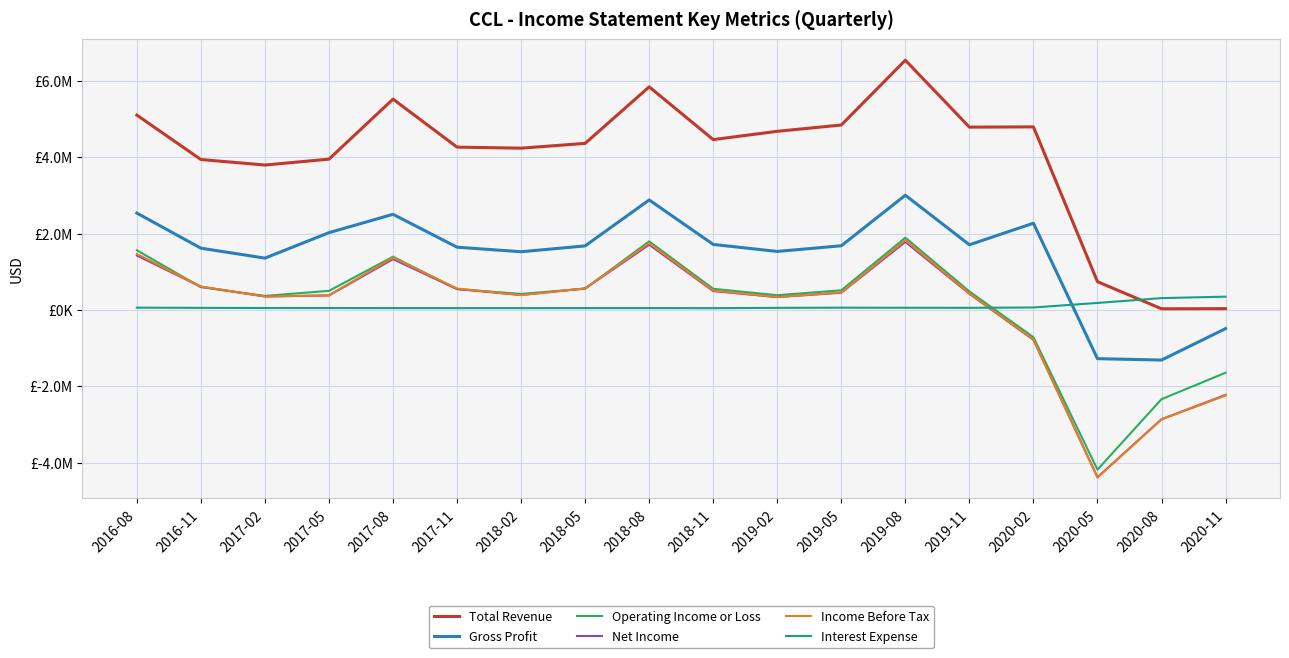

Does the chart have visible grid lines?

Yes